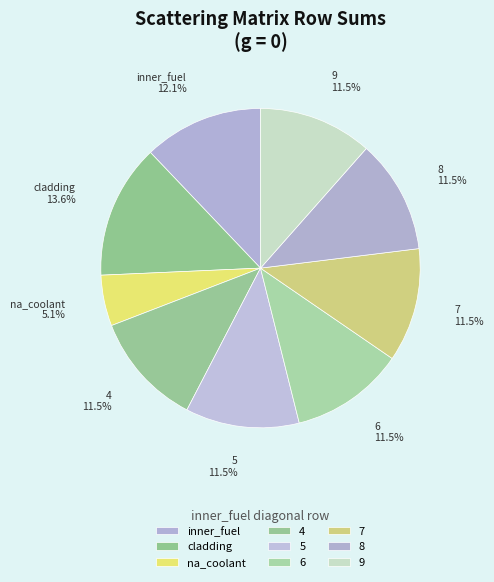

Is cladding the majority of the pie?

No